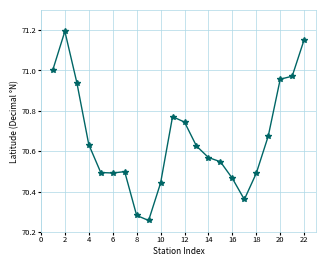

True or false: the data has more than 0 interior local peaks.

True